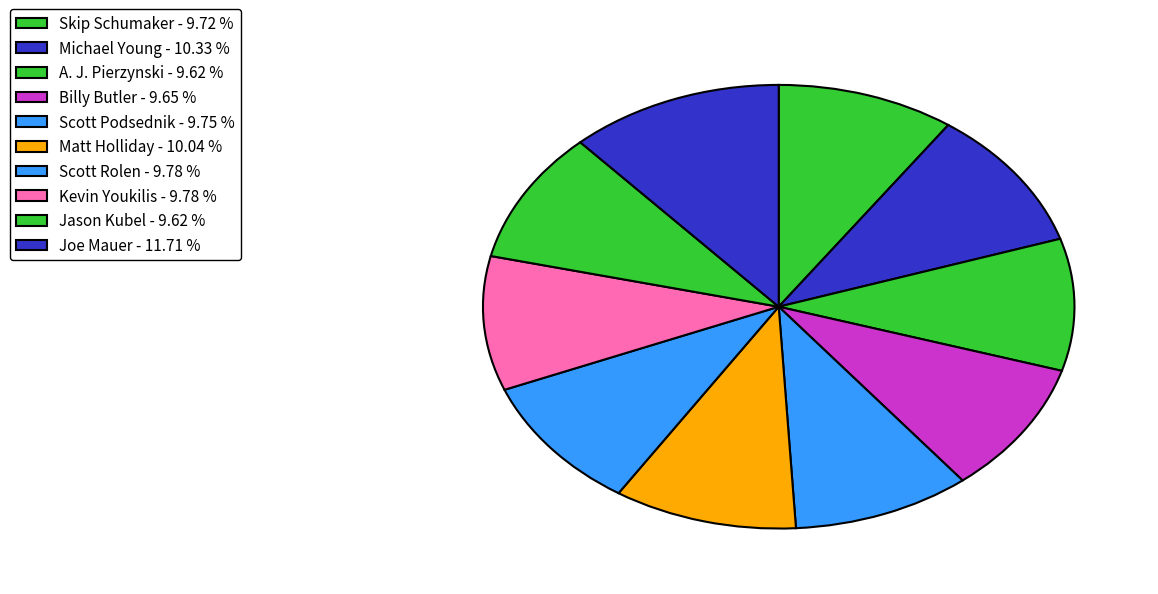

True or false: Joe Mauer accounts for 12% of the total.

True